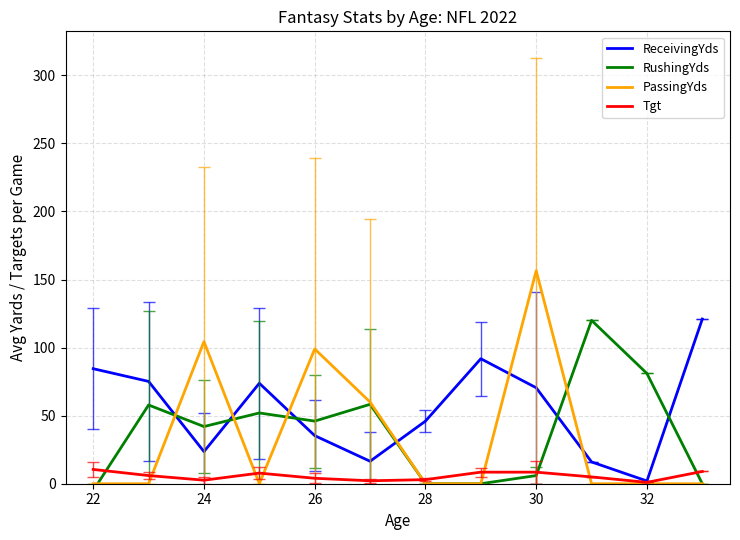

What is the maximum value for Tgt?

10.5